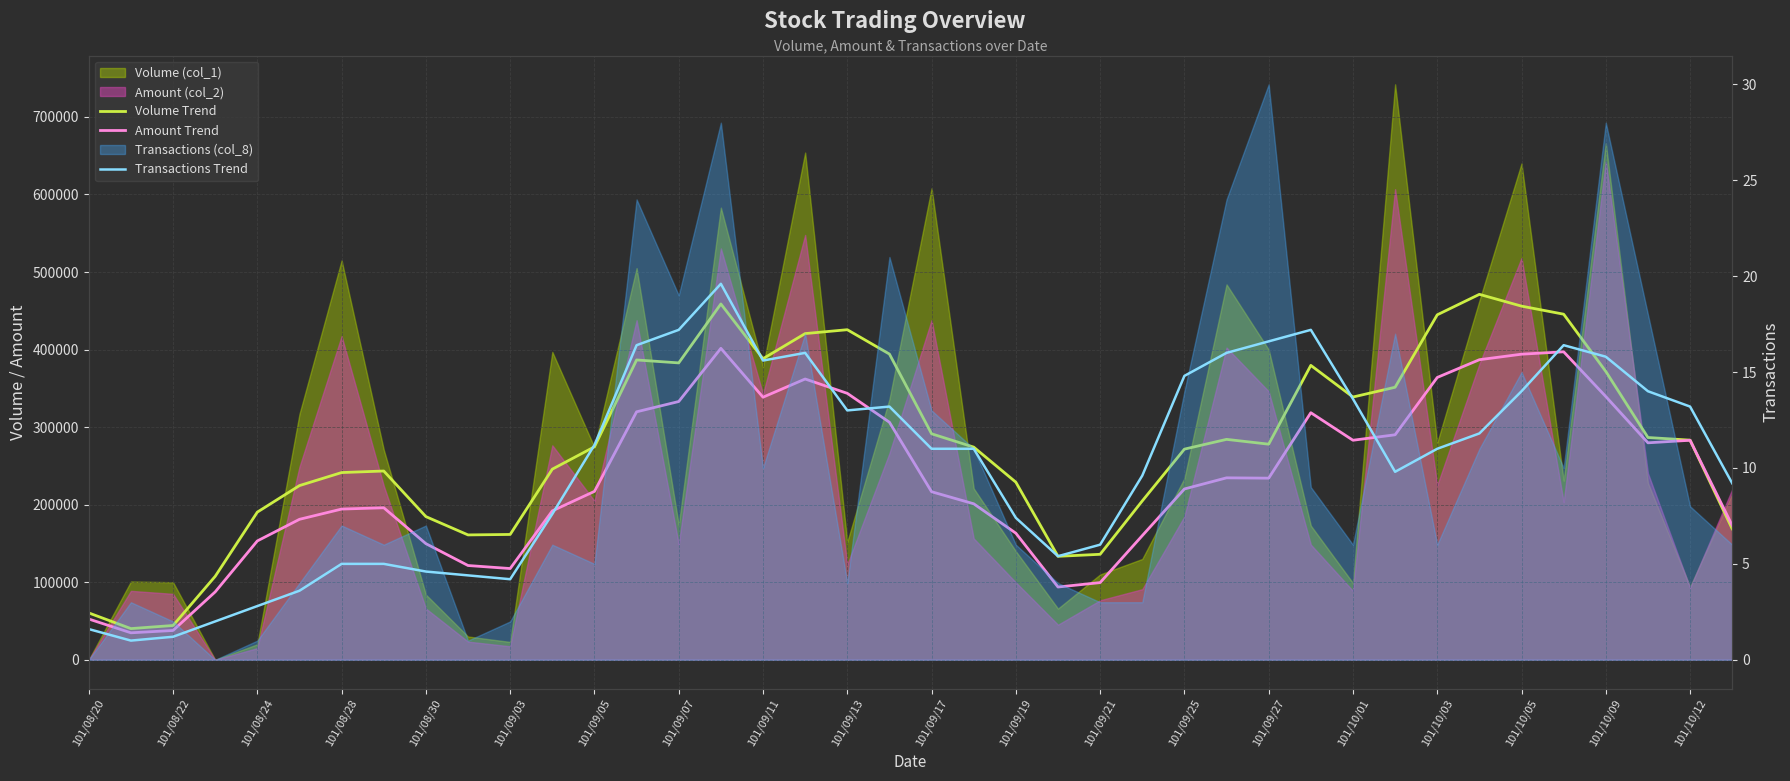

Between 21 and 24, which is larger?

21